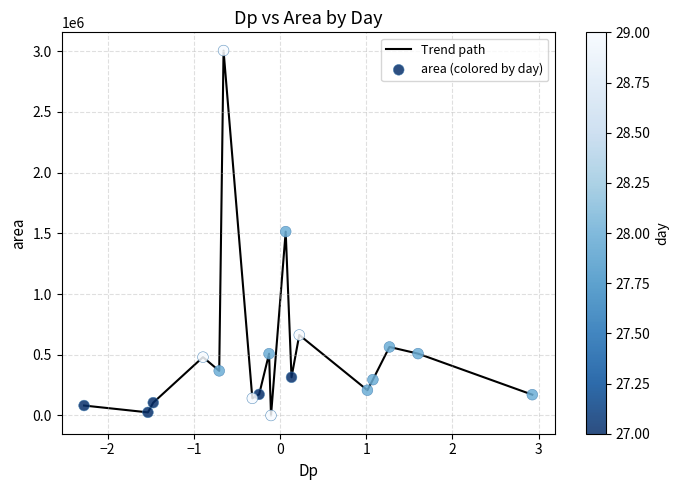

What is the difference between the maximum and minimum values?

3005625